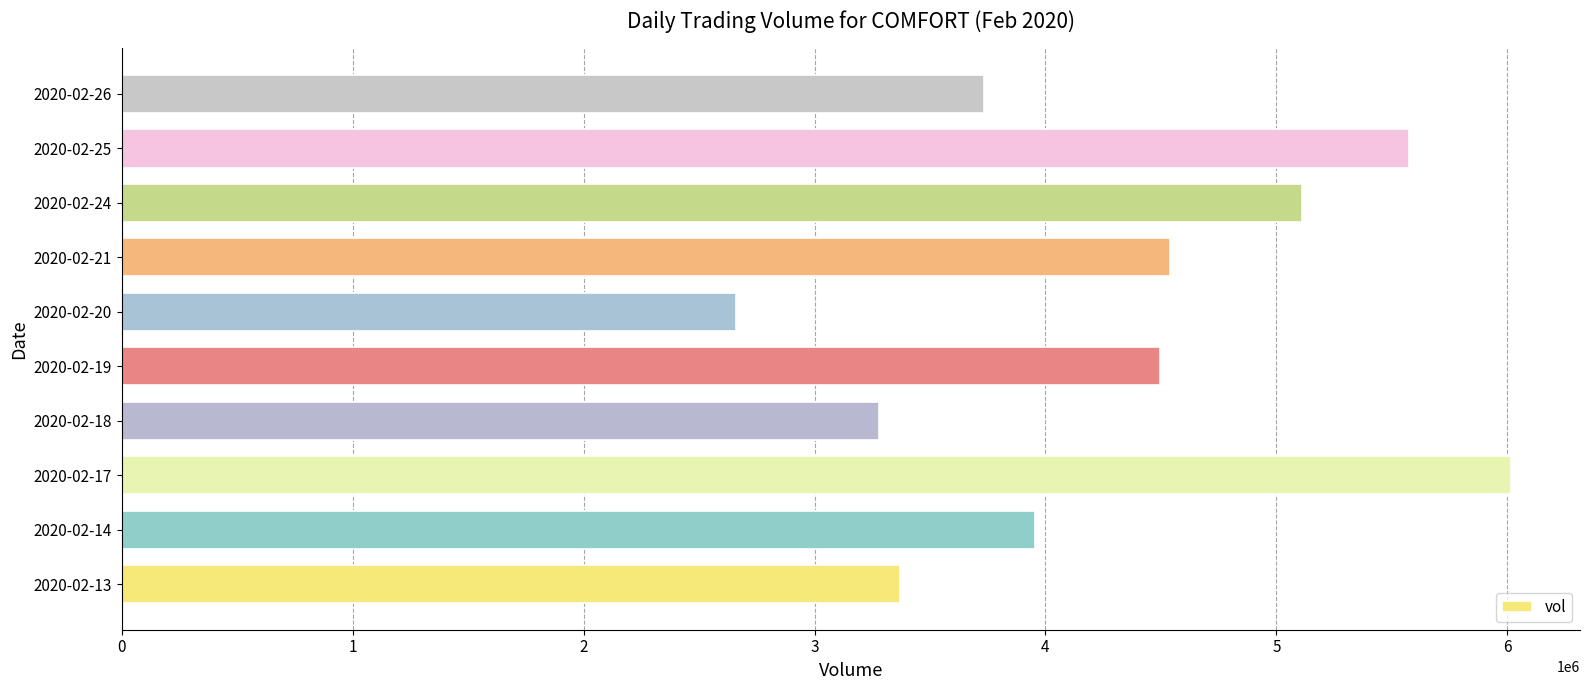

What is the change in value from 2020-02-21 to 2020-02-24?

+573300